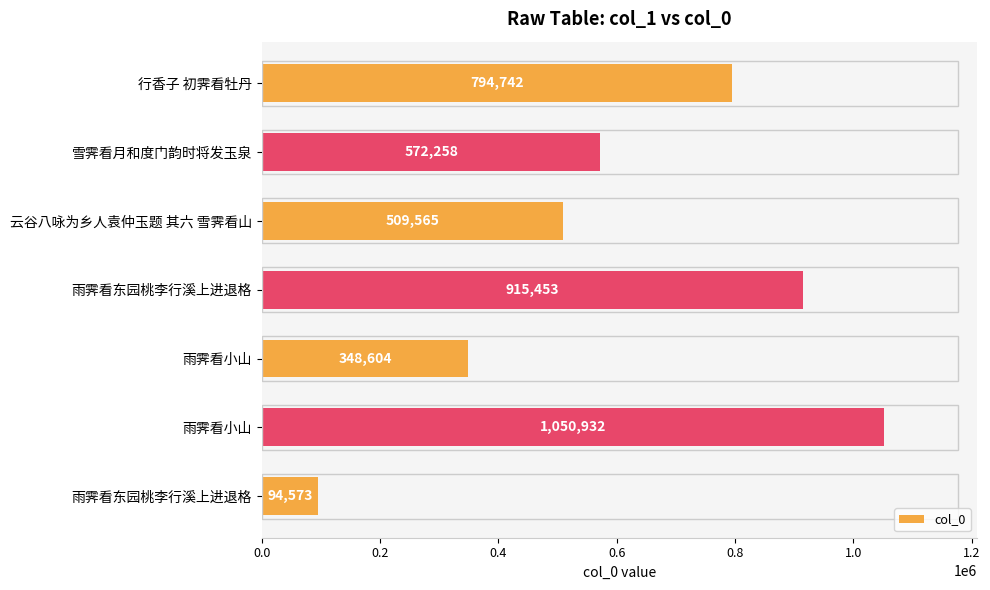

How many data points does each series have?

7